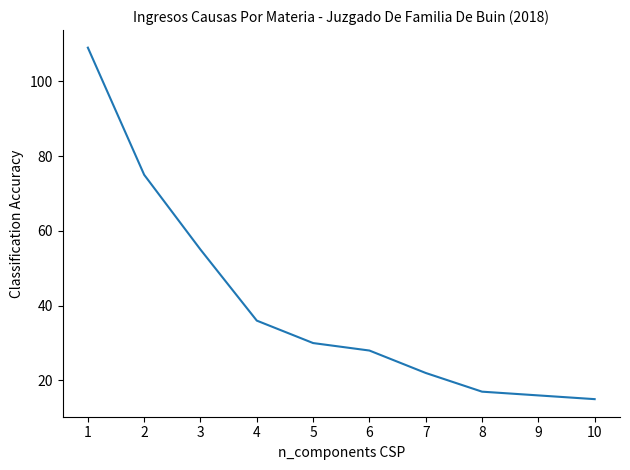

What is the change in value from 1 to 4?

-73